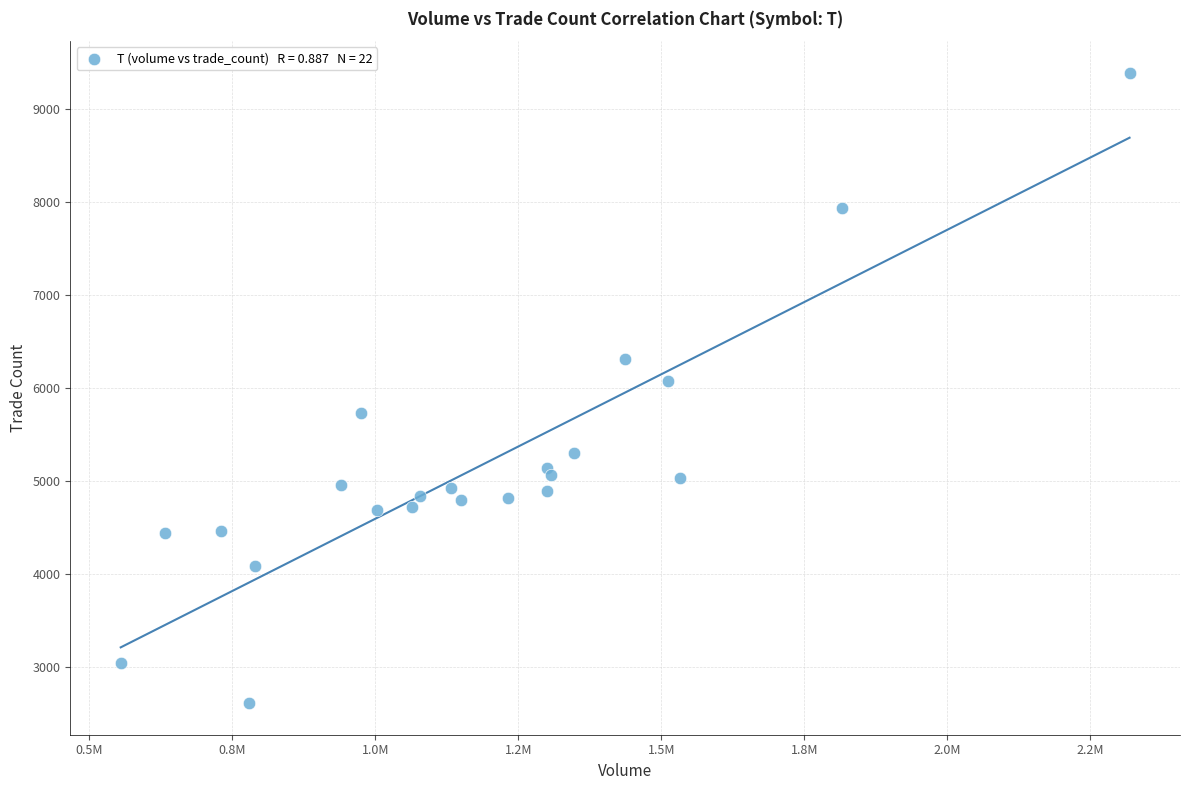

What Y value in the scatter plot is closest to 6002?

6078